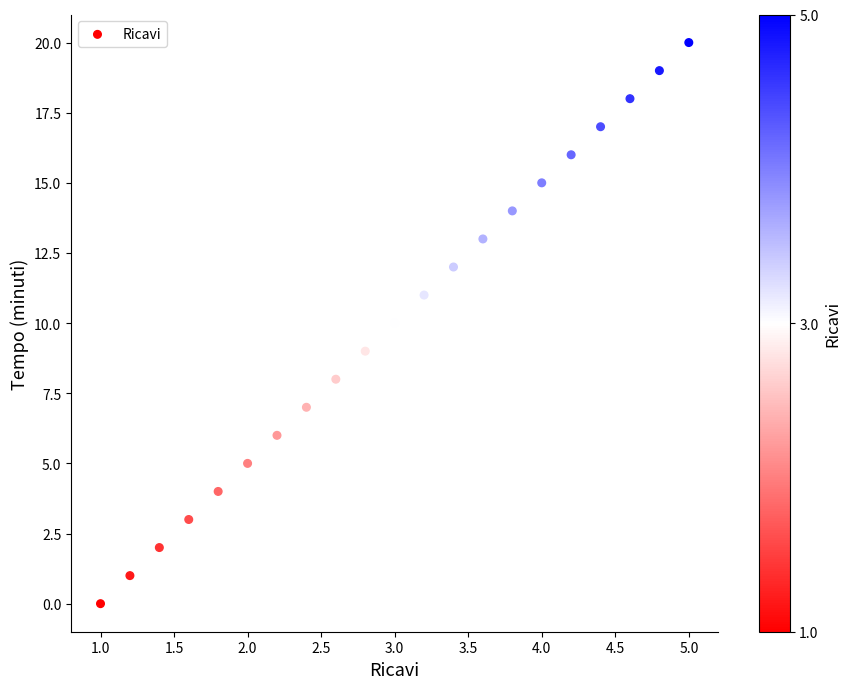

What is the range of Y values (max minus min)?

20